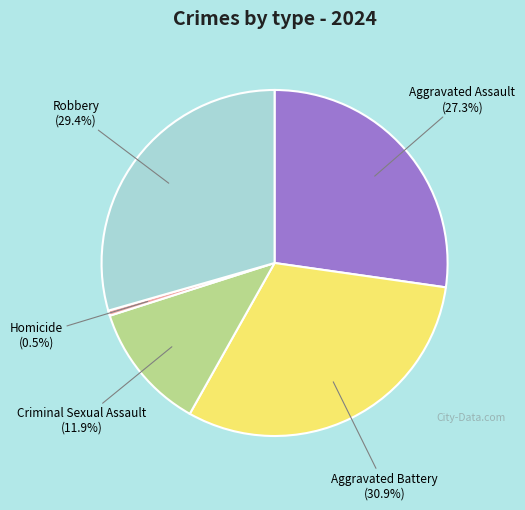

The Aggravated Battery slice represents 31% of the pie. True or false?

True